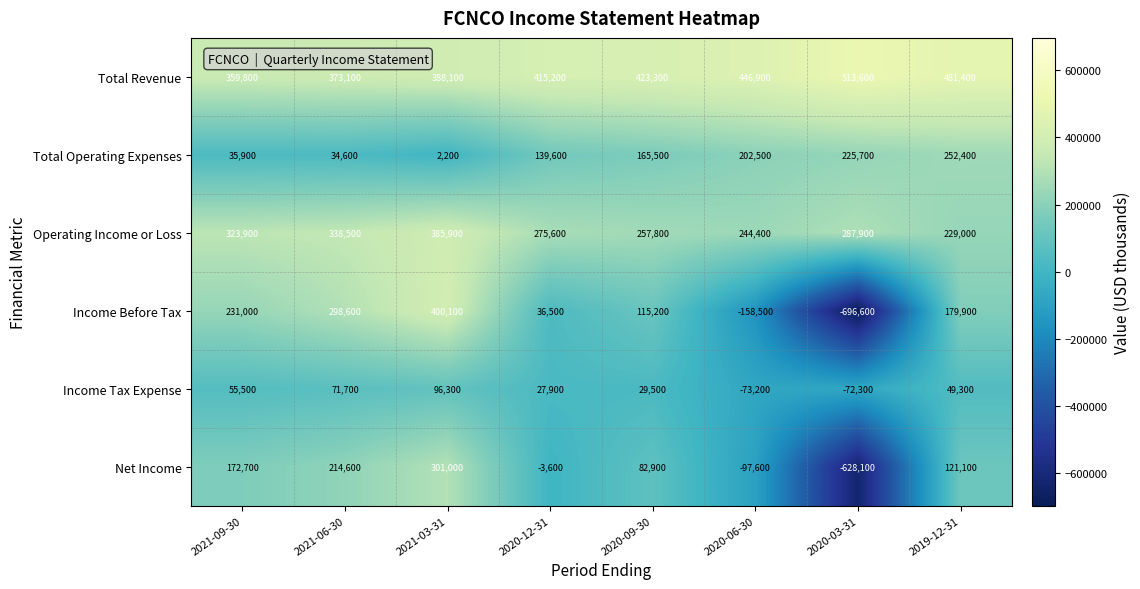

List the series in order of their peak value, highest first.

Total Revenue, Income Before Tax, Operating Income or Loss, Net Income, Total Operating Expenses, Income Tax Expense